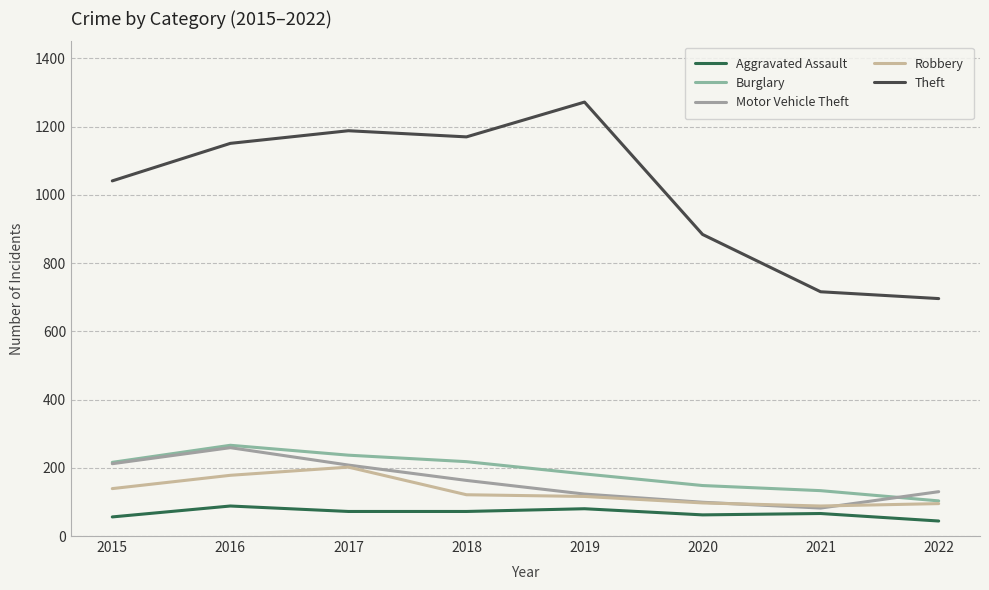

What is the difference between the Robbery values at 2021 and 2015?

51